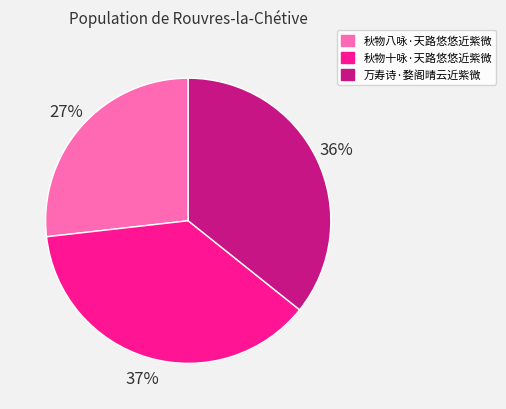

Is there a majority slice in this chart?

No